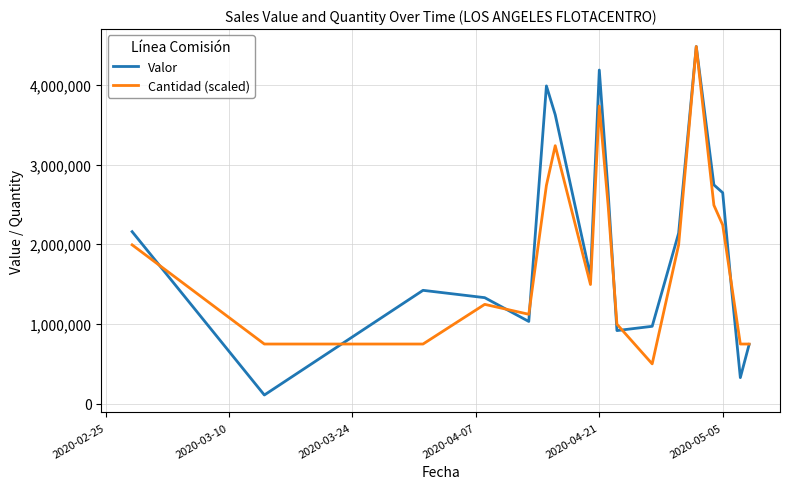

What is the maximum value for Valor?

4484008.0